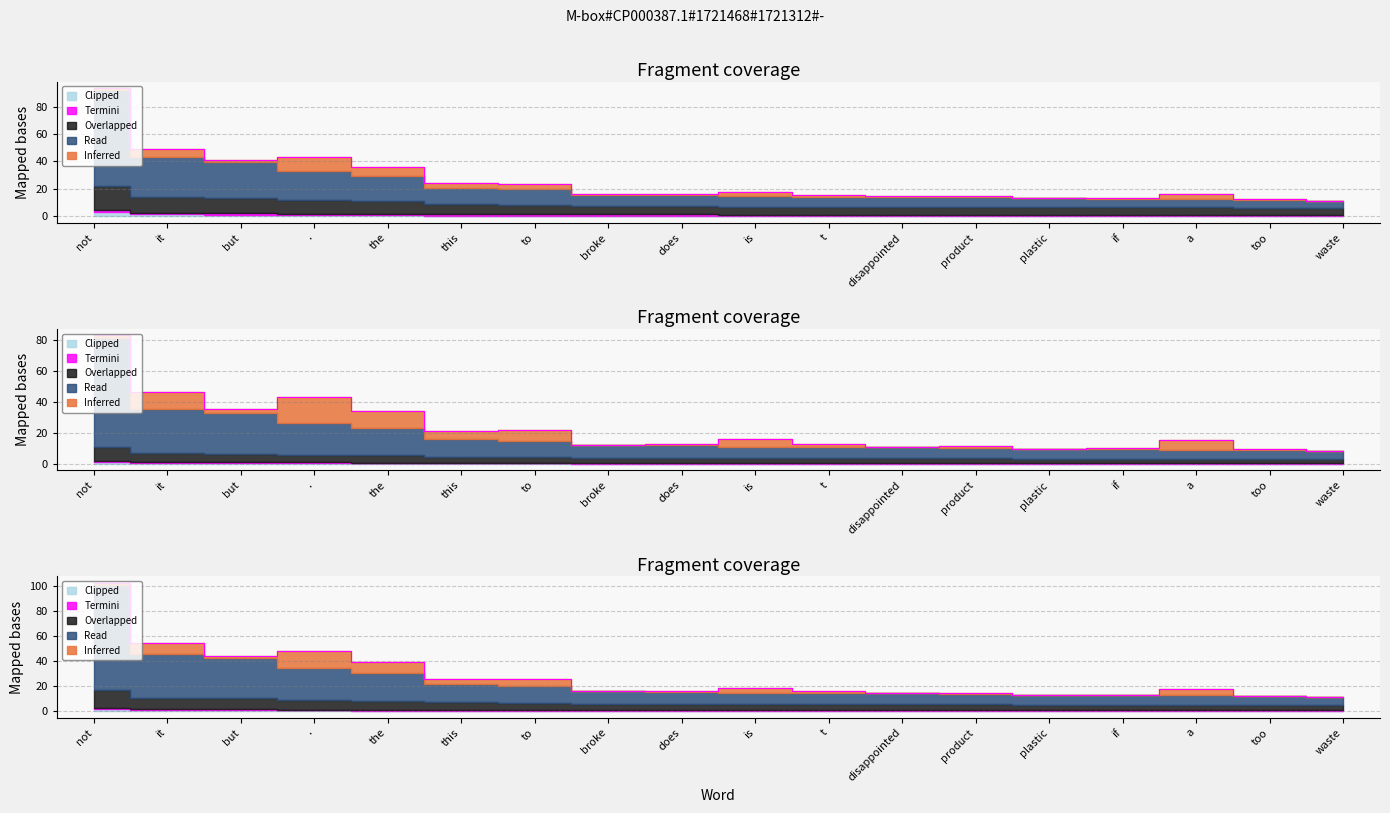

How many values in the type occurences series are below 17?

9